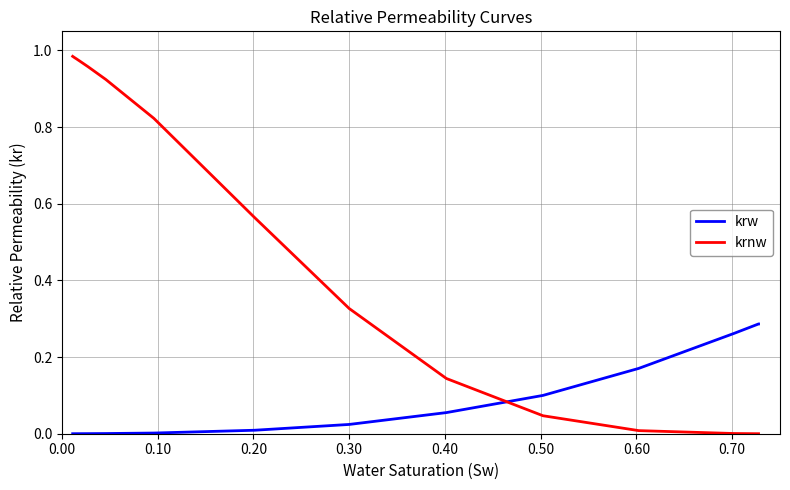

What are all the series names shown in the legend?

krw, krnw